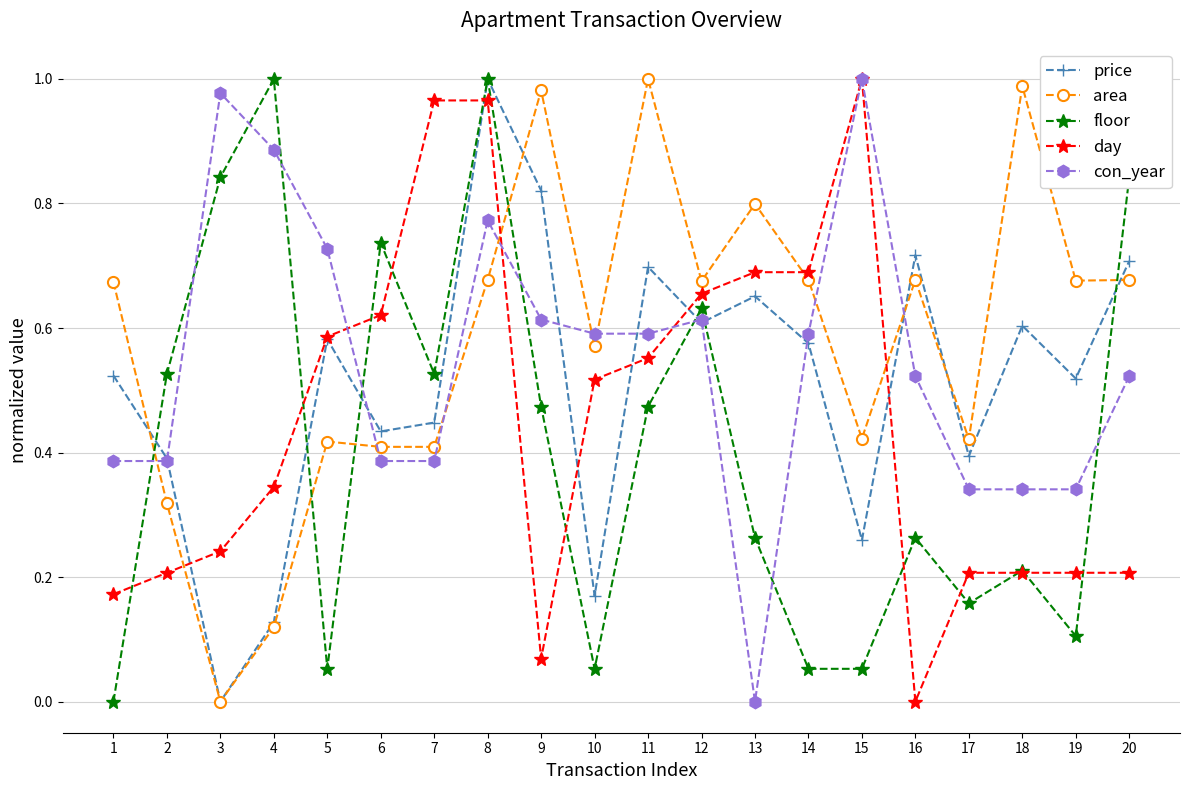

True or false: con_year has more than 0 points higher than both neighbors.

True